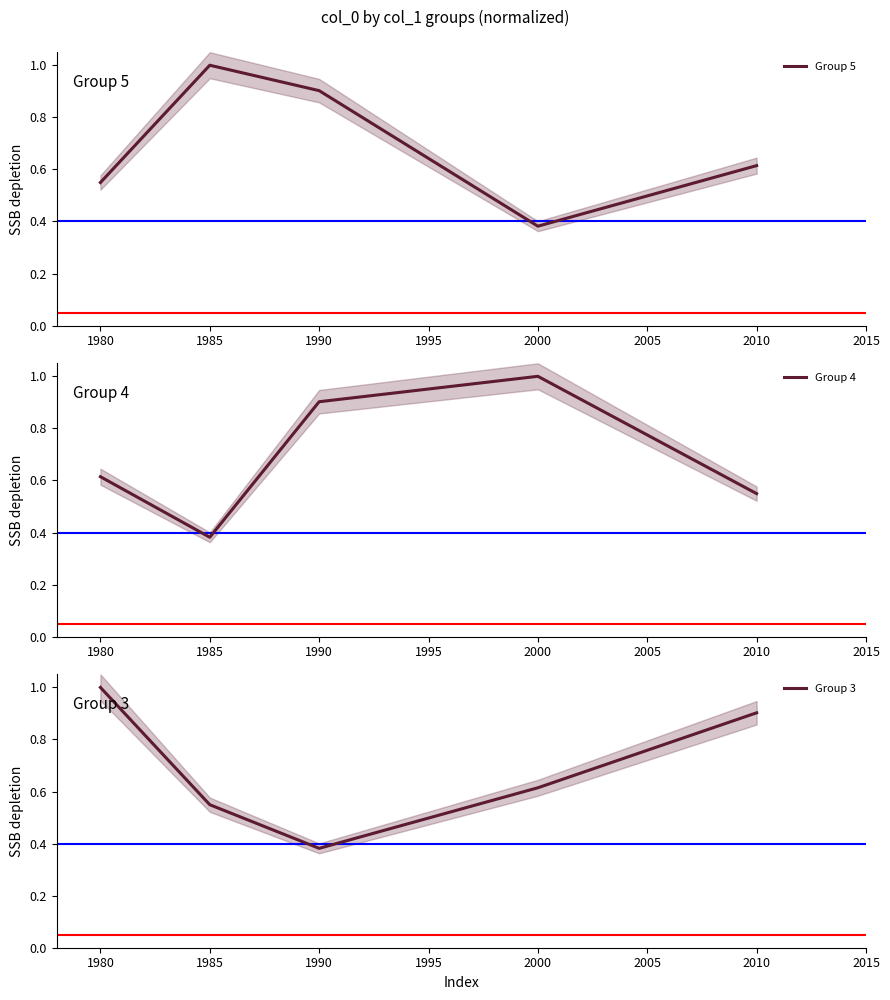

Count the Group 5 values in the range 0 to 1.

5